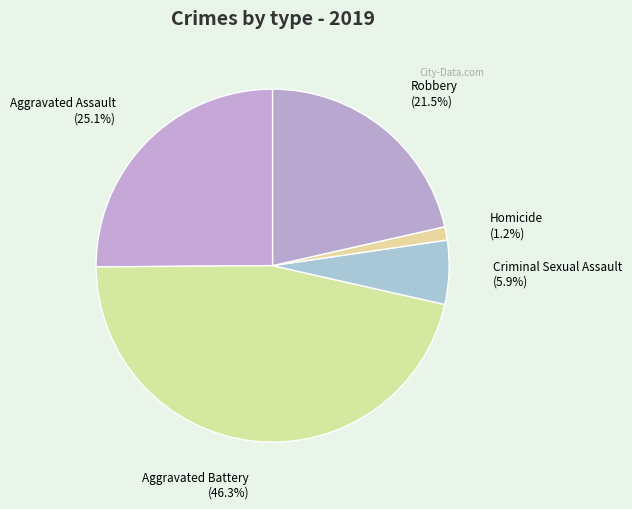

The Aggravated Battery slice represents 46% of the pie. True or false?

True